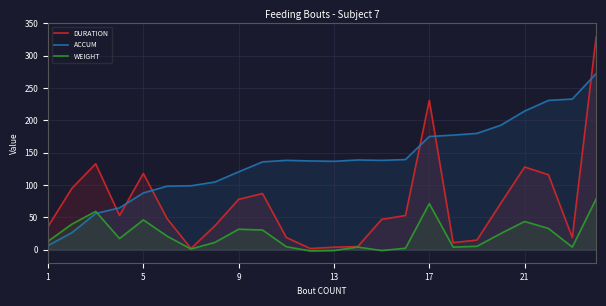

After their last crossing, which series has the higher values: WEIGHT or ACCUM?

ACCUM